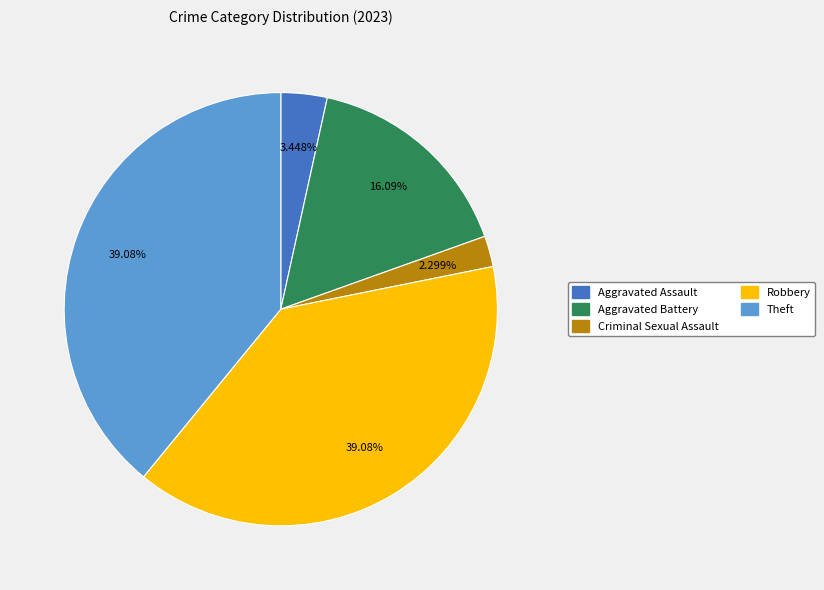

Does Aggravated Battery account for over 50% of the chart?

No